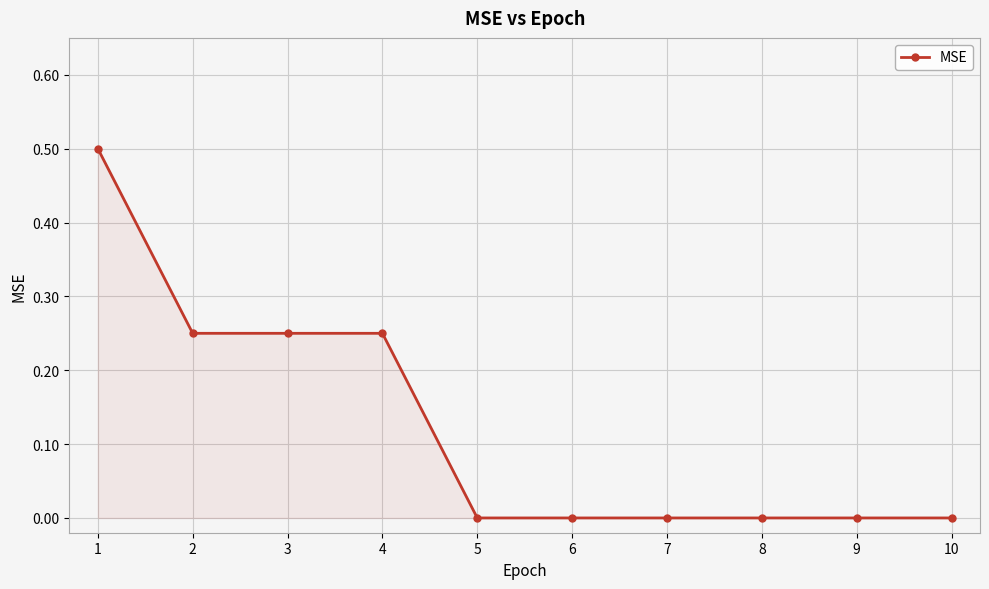

What is the difference between the maximum and second lowest values?

0.5